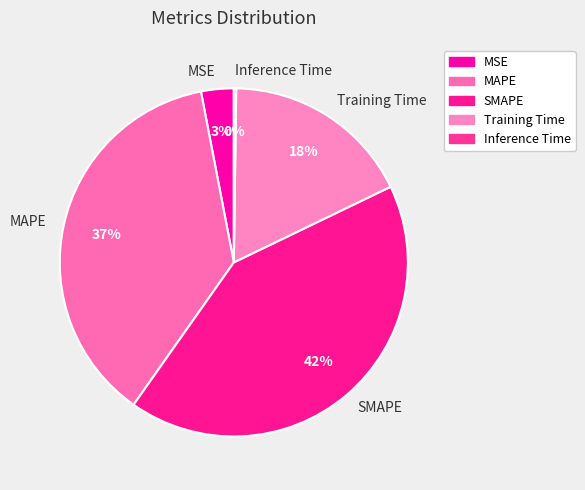

Do MSE and MAPE together represent more than half of the pie?

No